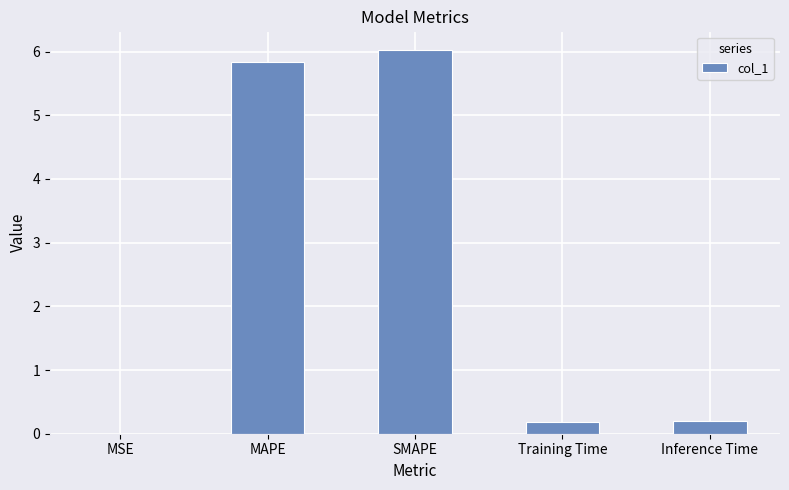

How many distinct data groups are displayed?

1